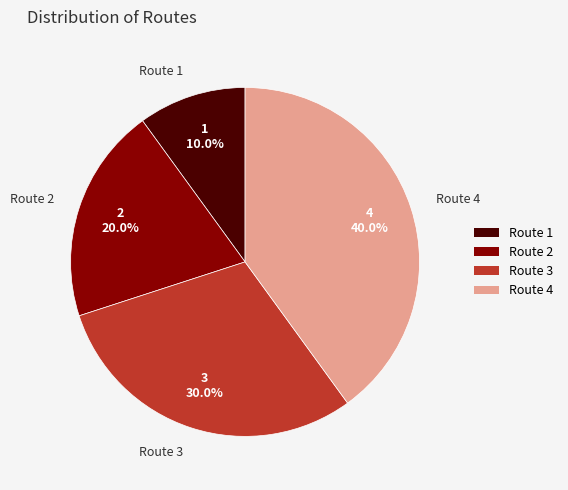

What percentage is the Route 2 slice, to the nearest percent?

20%